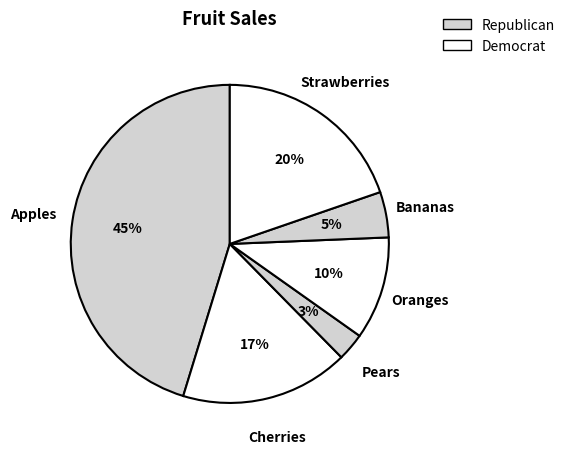

How many segments does this pie chart have?

6